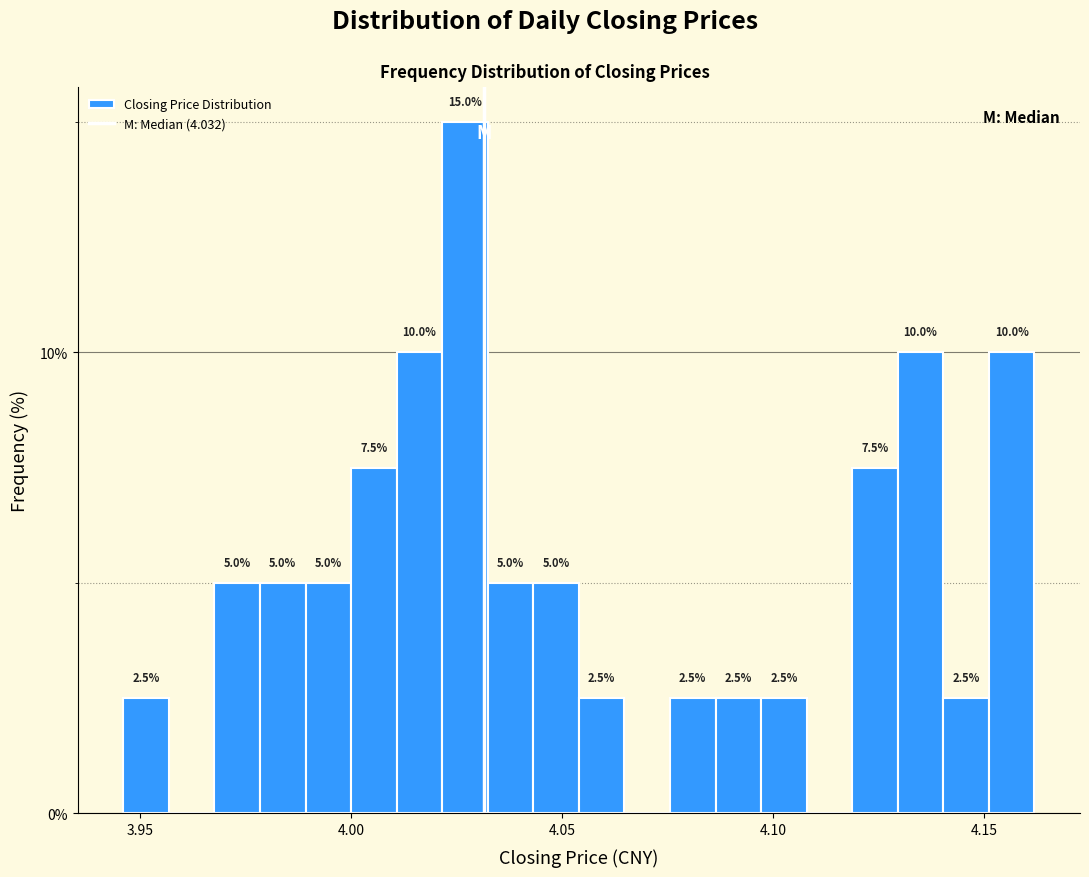

Around what value on the x-axis is the tallest bar? Give the approximate position of its centre, as read against the axis.

4.025